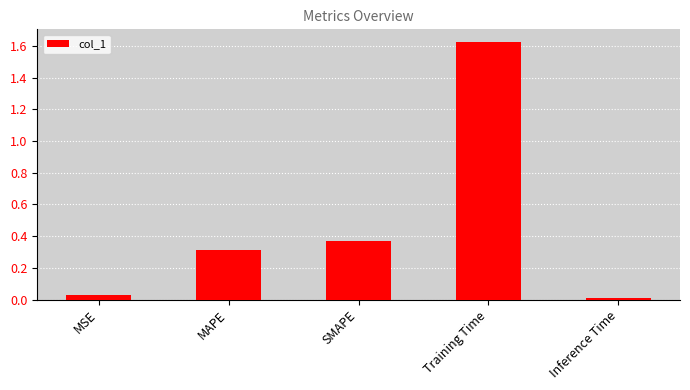

The value at SMAPE is 0.7. True or false?

False